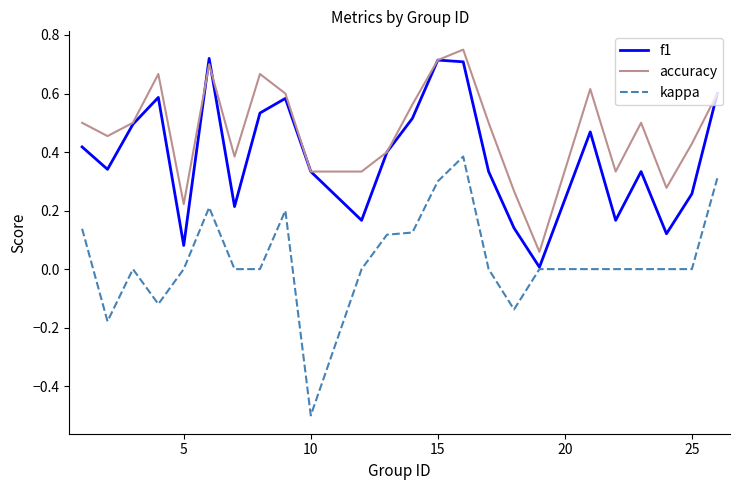

What is the lowest value of the kappa series?

-0.5